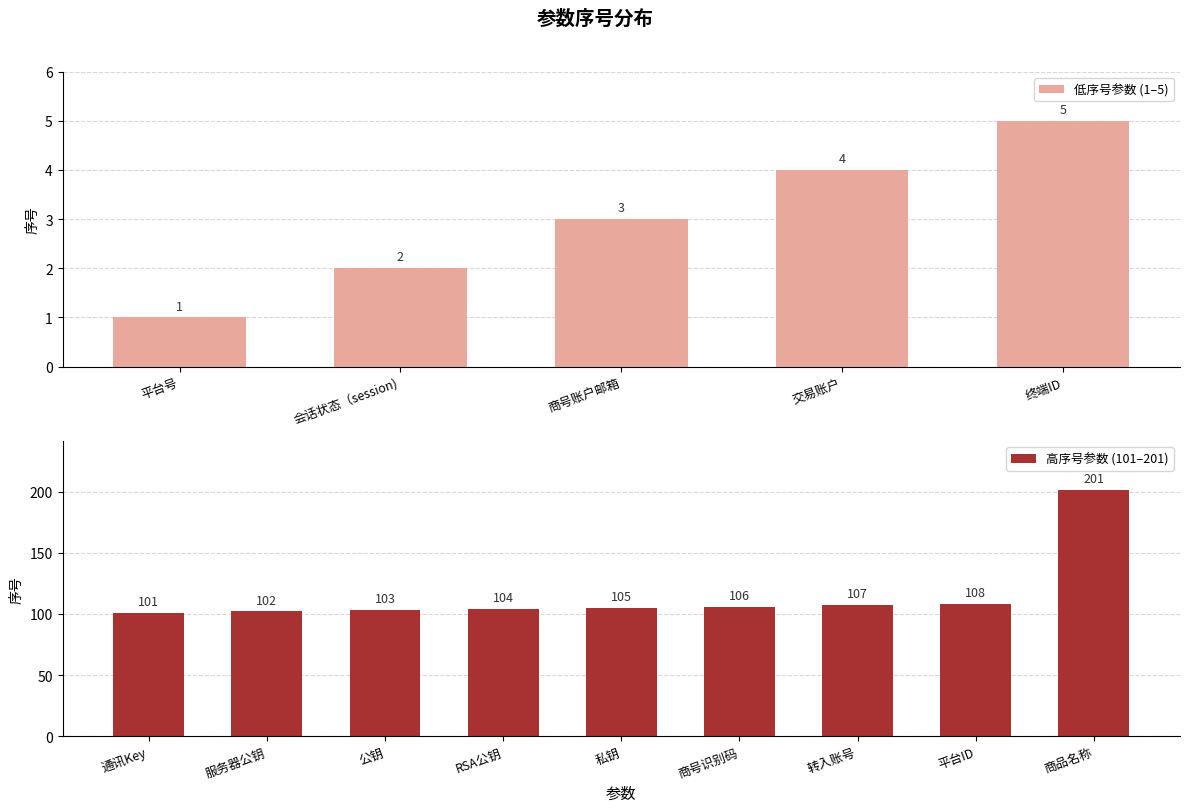

How many bars are there in total?

14